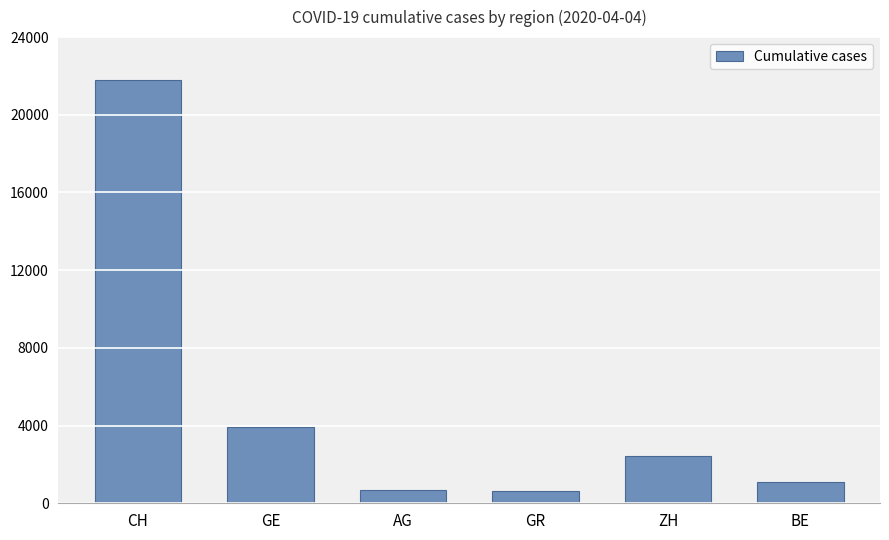

What is the change in value from GE to BE?

-2822